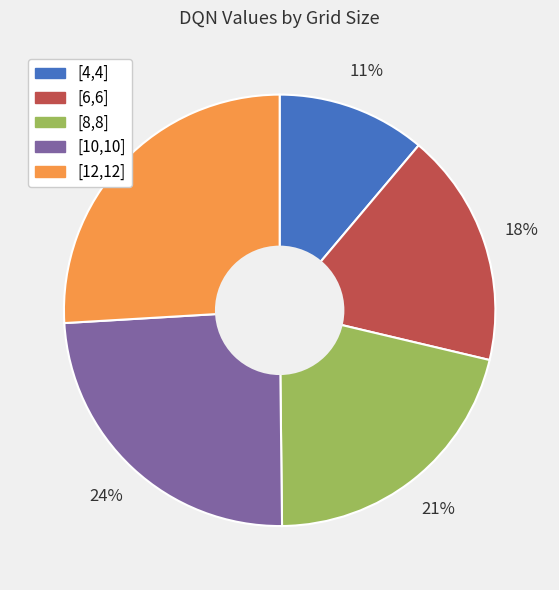

Is the sum of [10,10] and [6,6] greater than half?

No